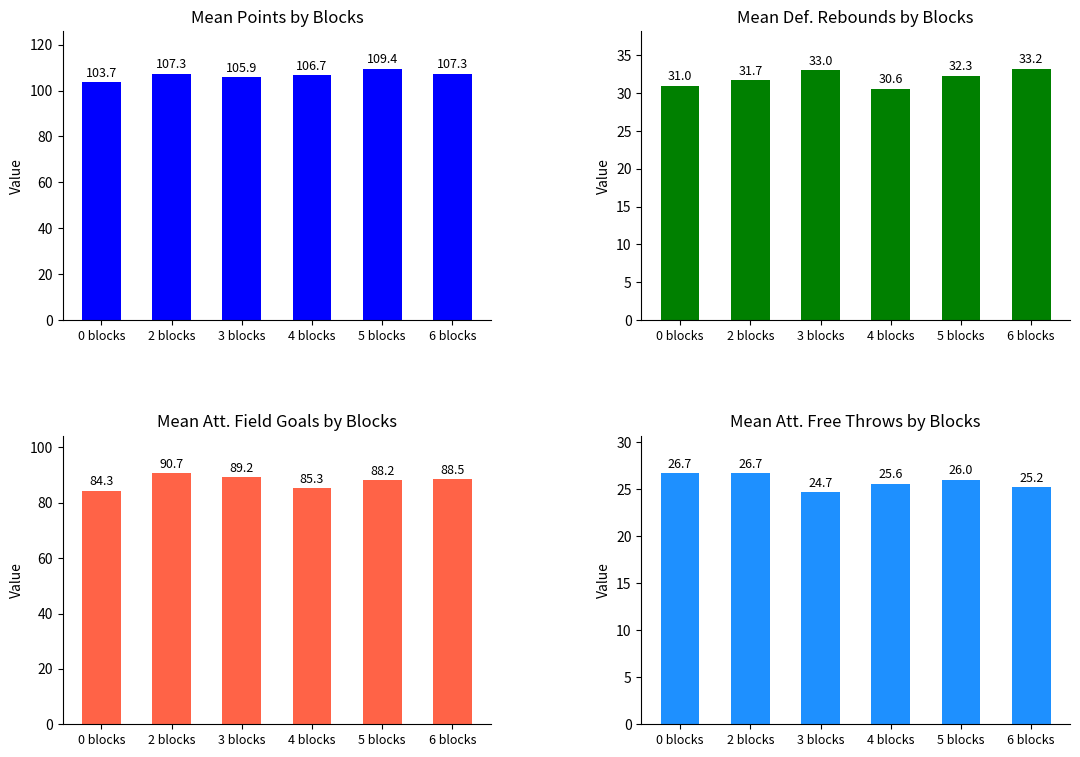

What is the difference between the second highest and minimum values in the Mean Defensive Rebounds series?

2.4